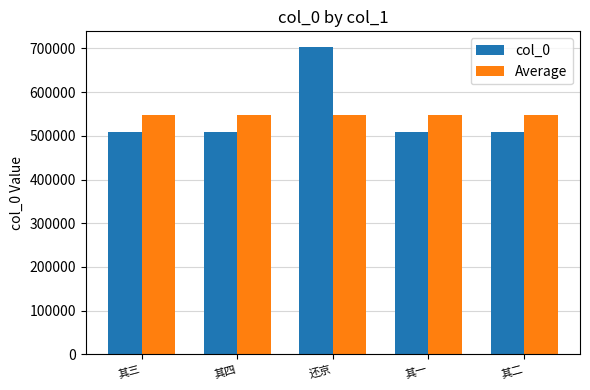

The Average series shows 548259.8 at 其一. True or false?

True